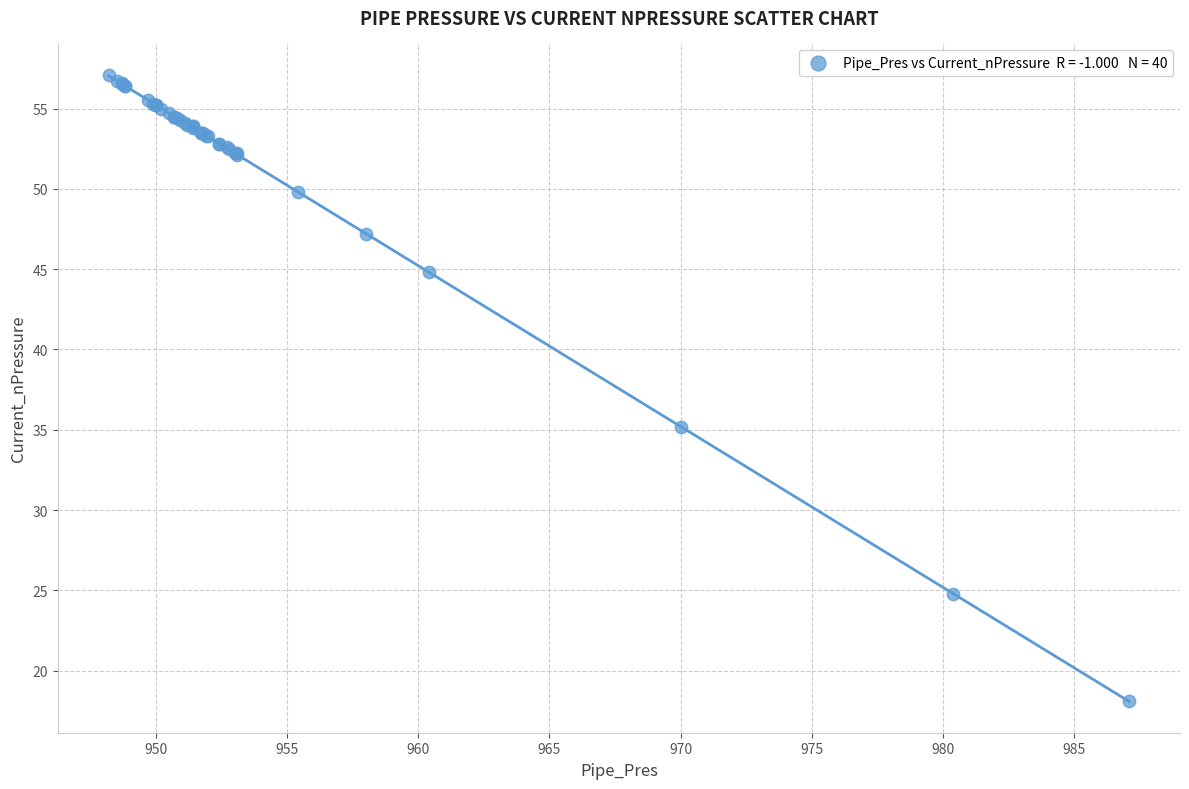

What Y value in the scatter plot is closest to 37?

35.2